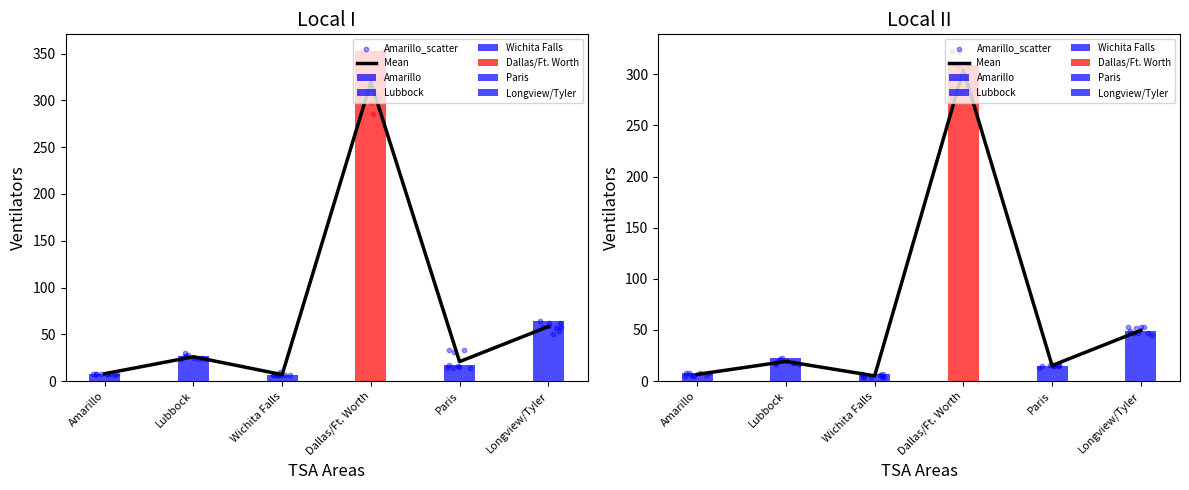

Which series reaches the maximum Y coordinate?

Dallas/Ft. Worth